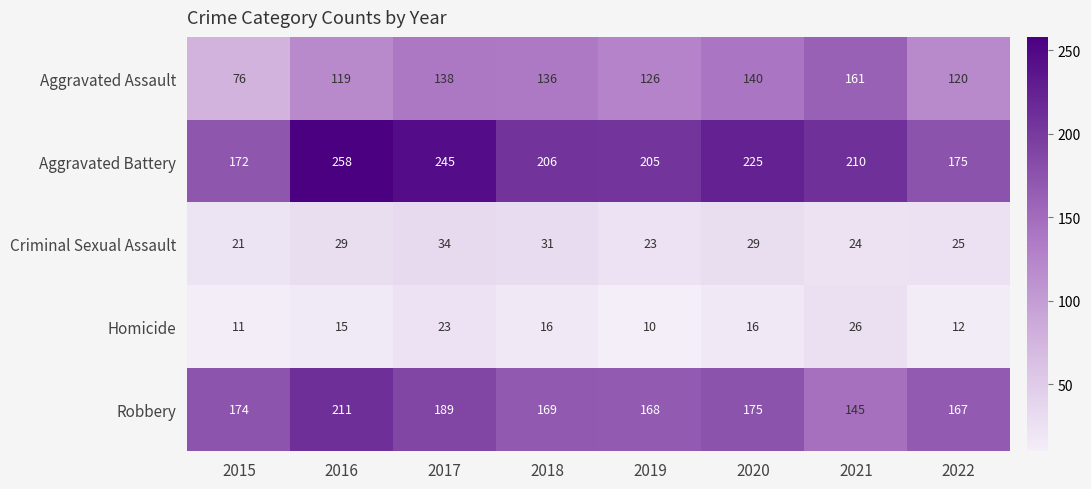

Which series changed the most between 2015 and 2021?

Aggravated Assault